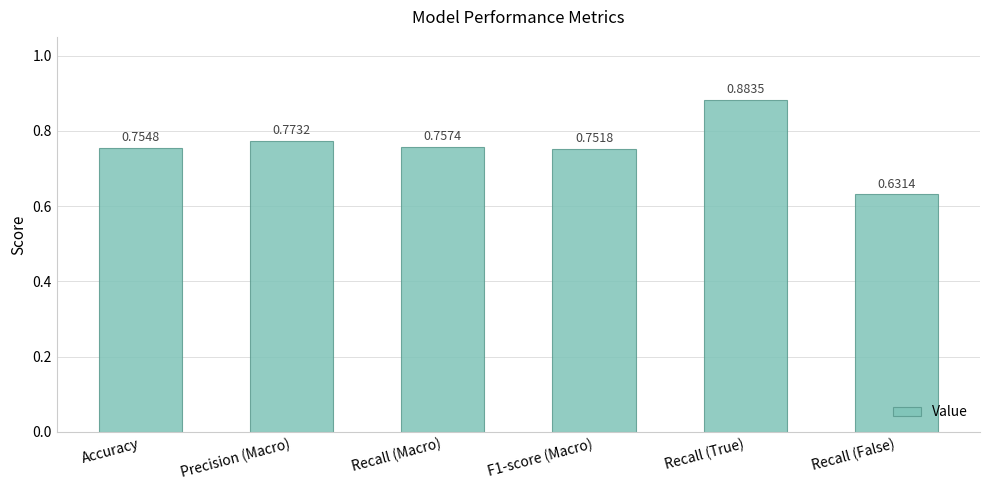

List the labels in order of value, largest first.

Recall (True), Precision (Macro), Recall (Macro), Accuracy, F1-score (Macro), Recall (False)